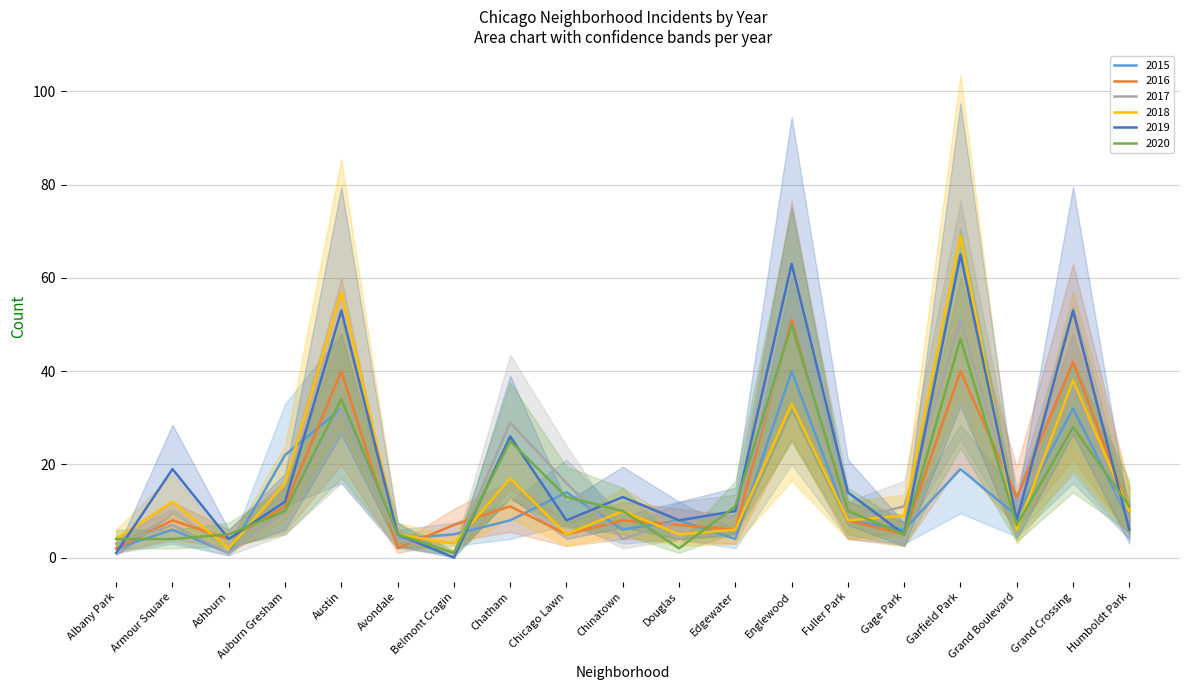

The 2018 series shows 6 at Grand Boulevard. True or false?

True